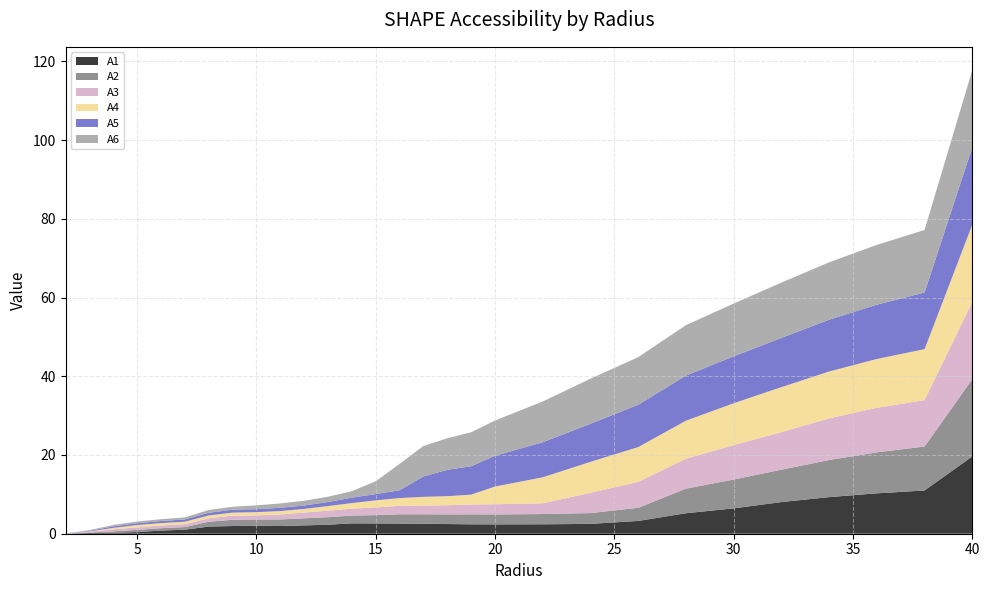

Reading left to right, extract all data points from this chart.

A1: 0.0	0.2	0.3	0.4	0.8	1.0	1.8	2.0	2.0	2.0	2.1	2.3	2.6	2.6	2.6	2.5	2.5	2.4	2.4	2.4	2.5	3.2	5.2	6.4	8.0	9.3	10.3	11.0	19.6
A2: 0.0	0.1	0.4	0.6	0.6	0.7	1.2	1.6	1.6	1.7	1.8	1.9	2.0	2.1	2.4	2.4	2.5	2.5	2.5	2.6	2.7	3.3	6.2	7.3	8.2	9.4	10.4	11.2	19.6
A3: 0.0	0.2	0.5	0.6	0.7	0.7	0.9	1.0	1.0	1.2	1.5	1.7	1.8	1.9	2.2	2.2	2.3	2.5	2.6	2.7	5.1	6.6	7.6	8.7	9.5	10.6	11.3	11.8	19.6
A4: 0.0	0.1	0.4	0.6	0.6	0.6	0.7	0.8	0.8	0.9	0.9	1.2	1.4	1.8	2.0	2.2	2.3	2.5	4.5	6.6	7.9	8.8	9.6	10.6	11.4	11.9	12.4	12.9	19.6
A5: 0.0	0.2	0.4	0.5	0.5	0.6	0.7	0.7	0.8	0.8	0.9	1.0	1.4	1.6	2.0	5.2	6.7	7.2	7.8	8.9	9.7	10.7	11.5	11.9	12.5	13.2	13.8	14.4	19.6
A6: 0.0	0.2	0.4	0.4	0.5	0.5	0.7	0.7	1.0	1.1	1.2	1.3	1.6	3.3	6.7	7.7	8.0	8.7	8.9	10.4	11.4	12.1	12.8	13.4	14.0	14.6	15.2	15.9	19.6